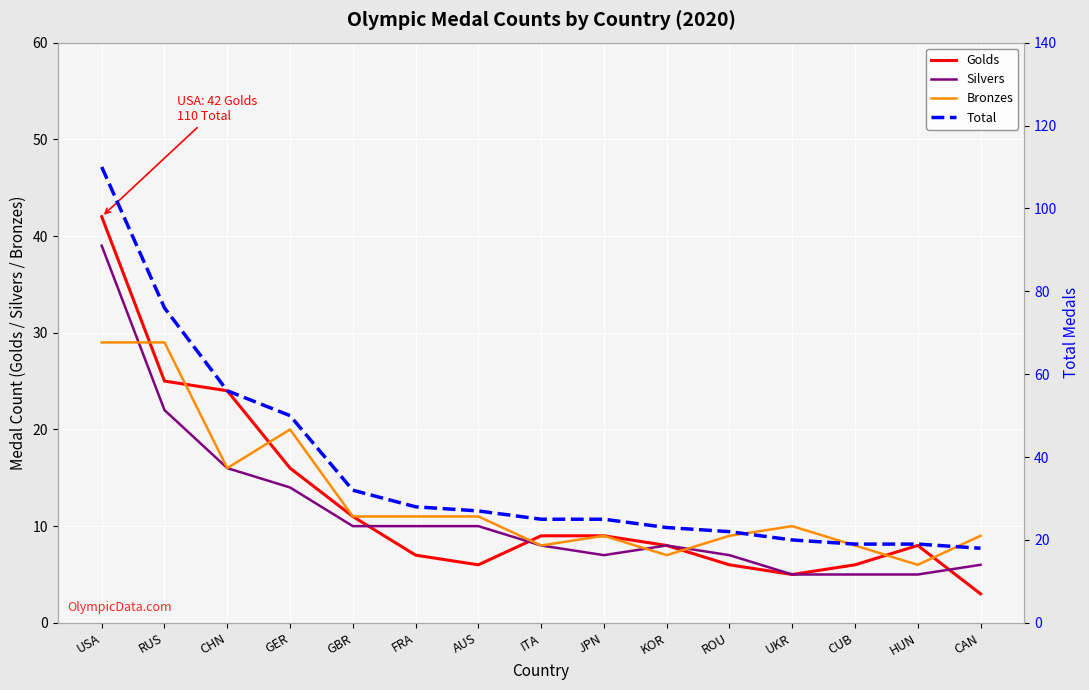

How many values in the Golds series exceed 8?

7